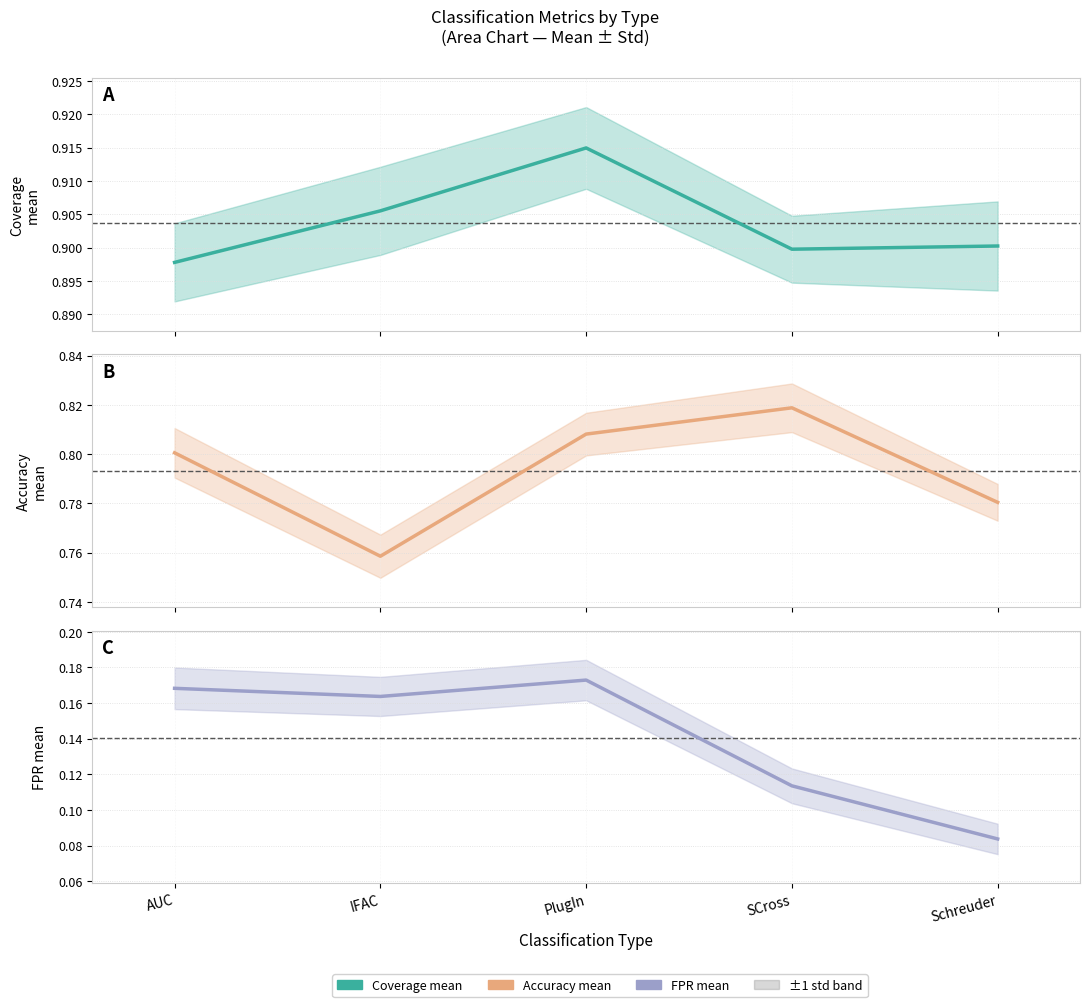

Between PlugIn and IFAC, which is larger?

PlugIn